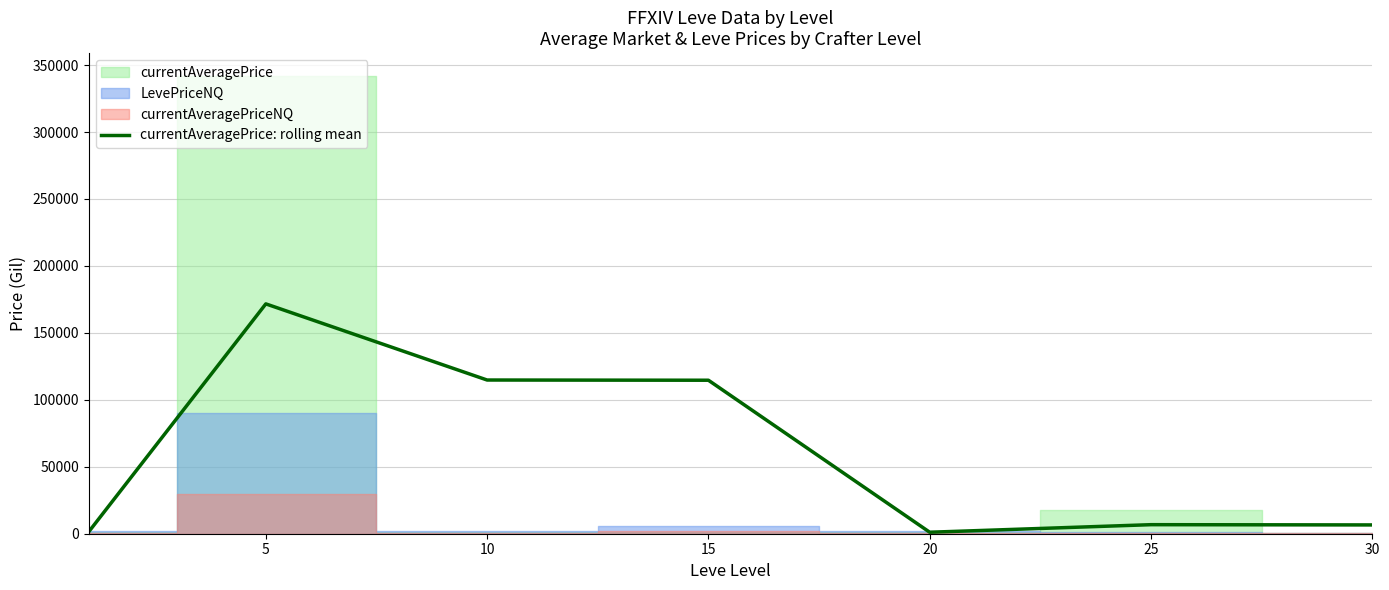

Reading left to right, list all the values displayed in this chart.

1478.1	171649.6	114786.8	114628.6	1111.7	6755.1	6566.7